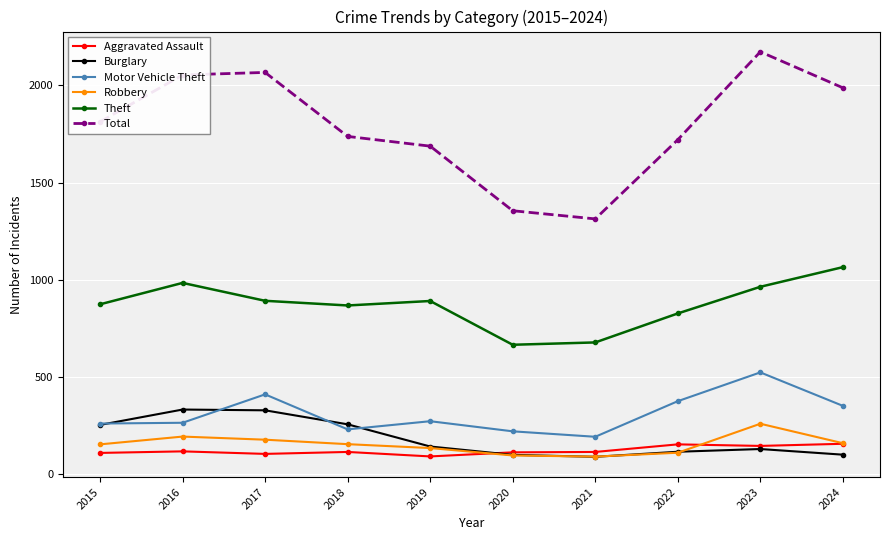

What is the spread (max minus min) of values at 2020?

1258